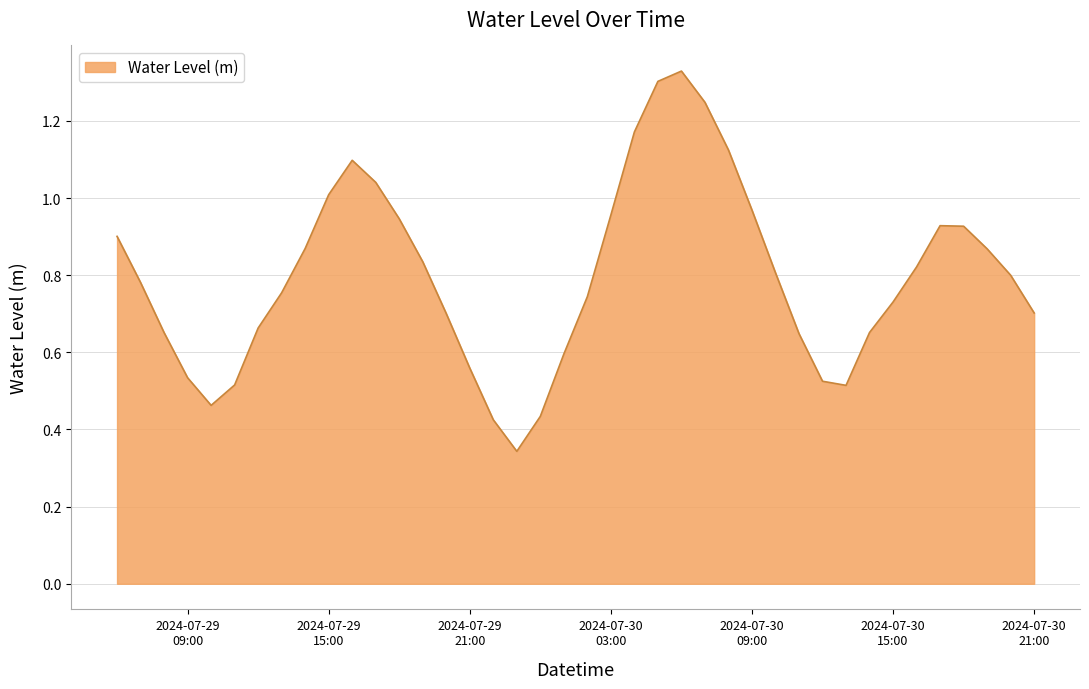

Reading left to right, list all the values displayed in this chart.

0.9	0.8	0.7	0.5	0.5	0.5	0.7	0.8	0.9	1.0	1.1	1.0	0.9	0.8	0.7	0.6	0.4	0.3	0.4	0.6	0.7	1.0	1.2	1.3	1.3	1.2	1.1	1.0	0.8	0.6	0.5	0.5	0.7	0.7	0.8	0.9	0.9	0.9	0.8	0.7